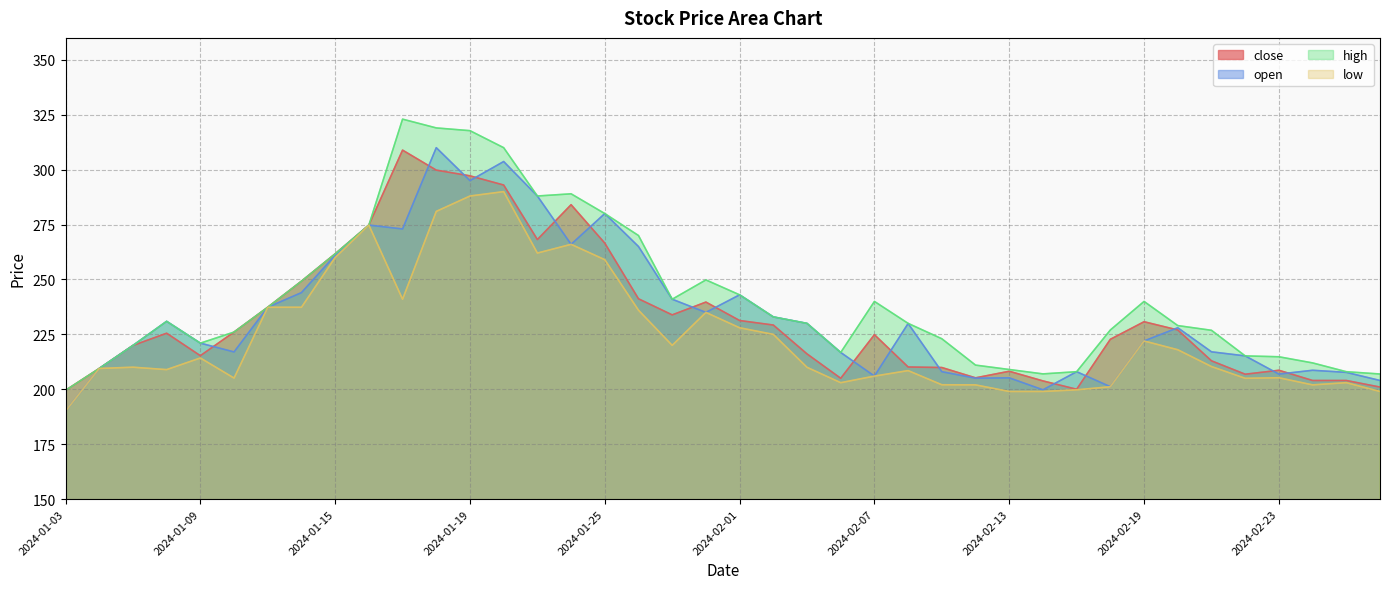

Which series has the widest spread of values?

high